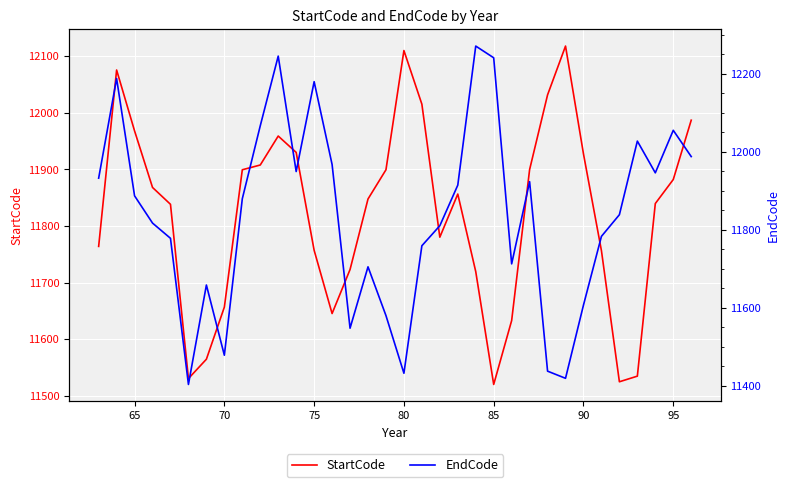

Is it true that StartCode equals 6147.7 at 70?

False